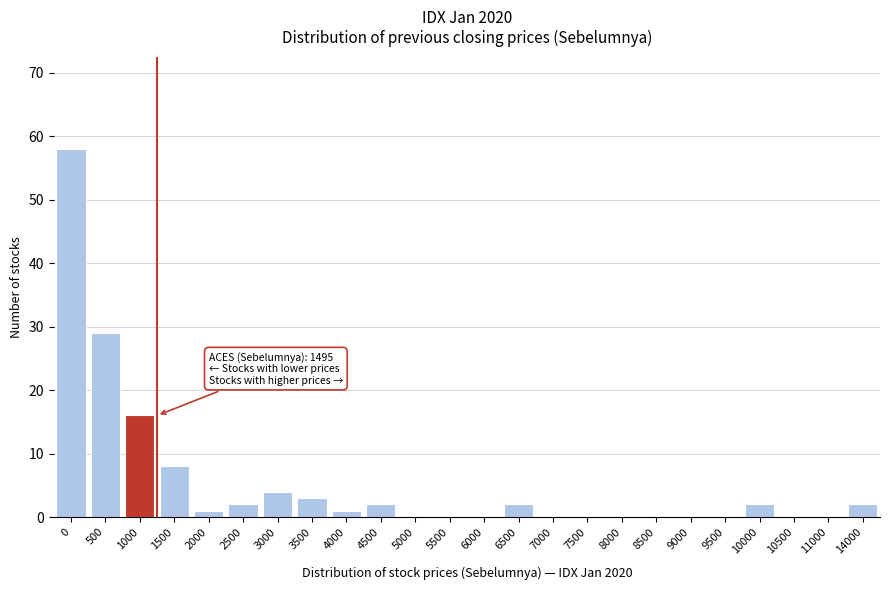

Reading left to right, transcribe all the data shown in this chart.

0=58	500=29	1000=16	1500=8	2000=1	2500=2	3000=4	3500=3	4000=1	4500=2	5000=0	5500=0	6000=0	6500=2	7000=0	7500=0	8000=0	8500=0	9000=0	9500=0	10000=2	10500=0	11000=0	14000=2